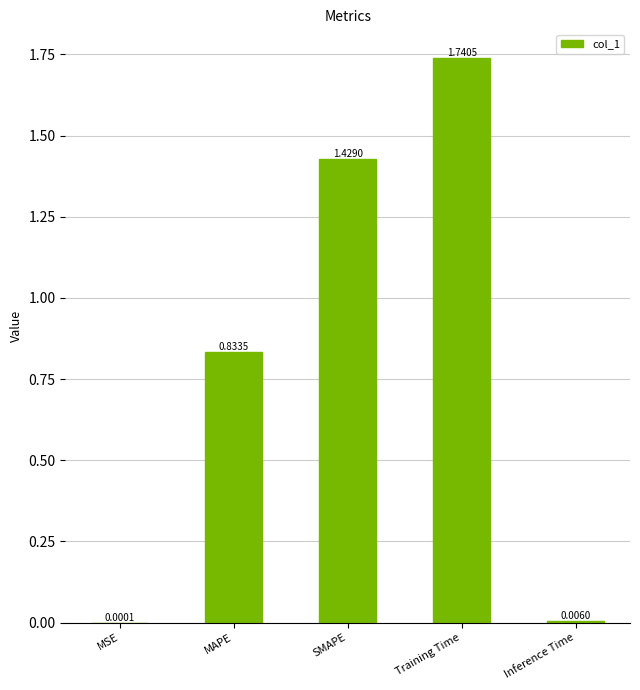

Where is the data nearest to the value 0?

MSE